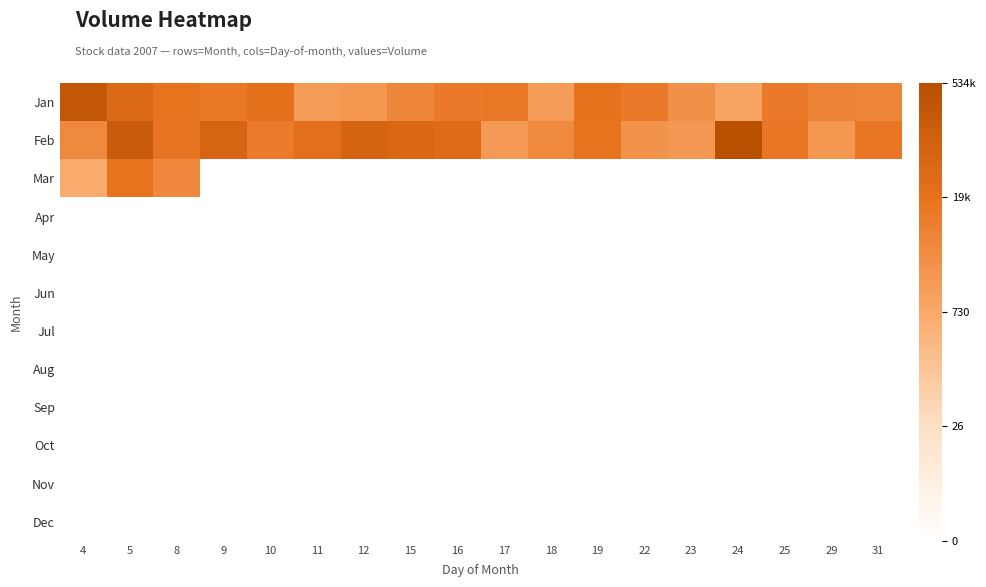

How many categories are shown in the chart?

18